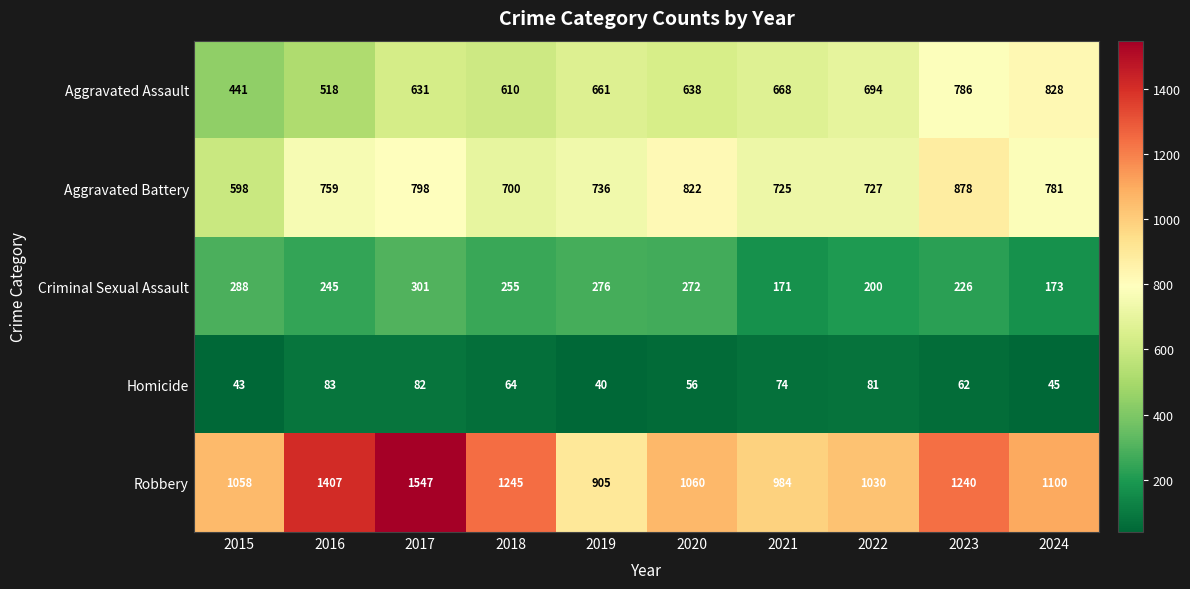

Which label corresponds to the smallest value in the chart?

2019